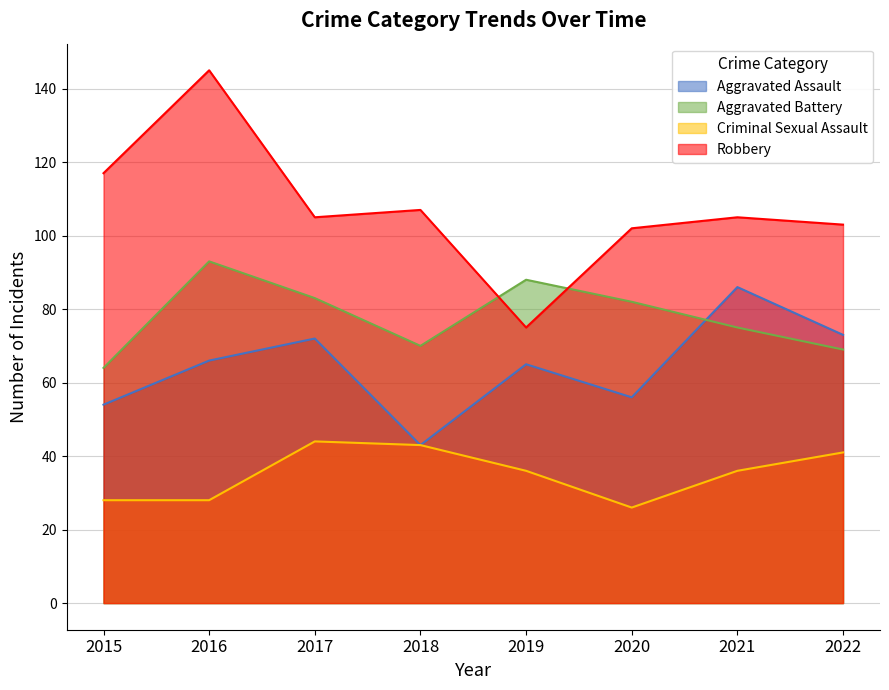

True or false: Aggravated Assault and Criminal Sexual Assault cross at least once.

False